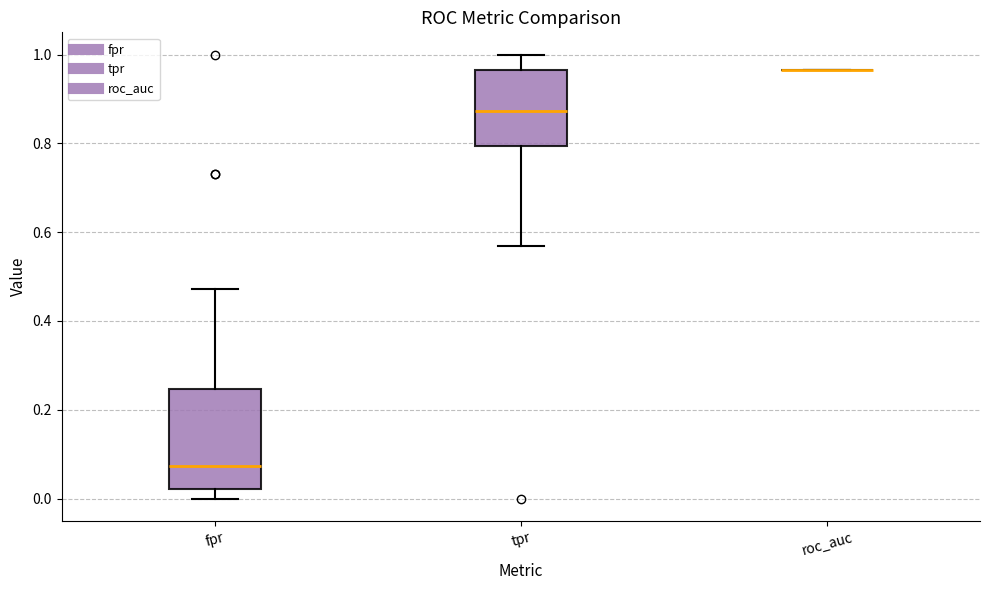

Comparing the boxes themselves (not the whiskers), which one is the tallest?

fpr